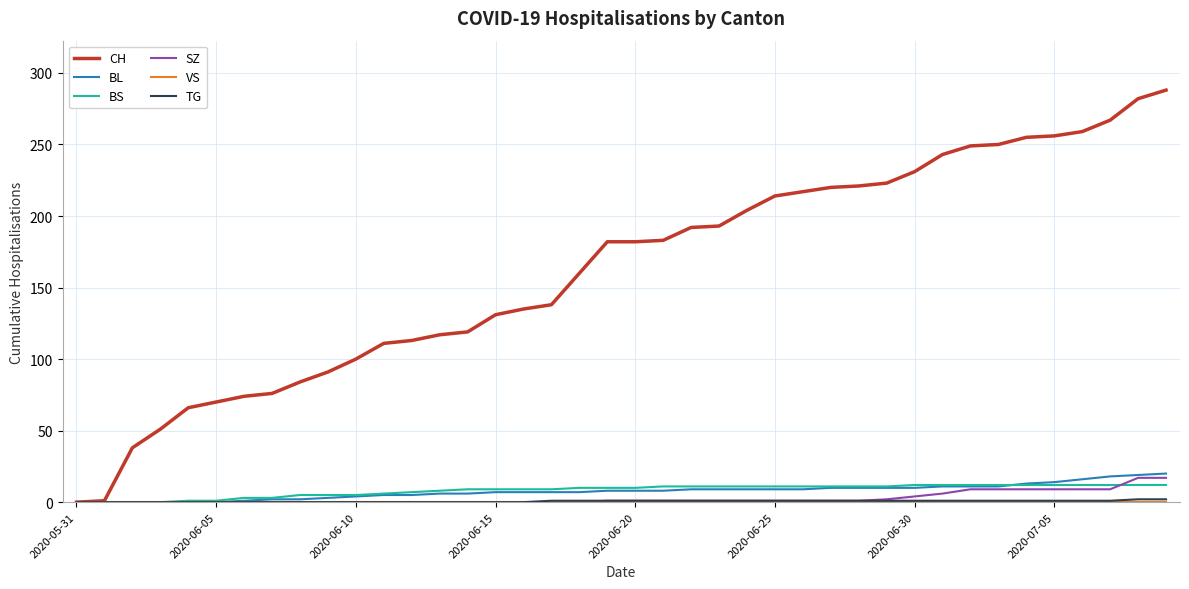

How many lines are shown in the chart?

6